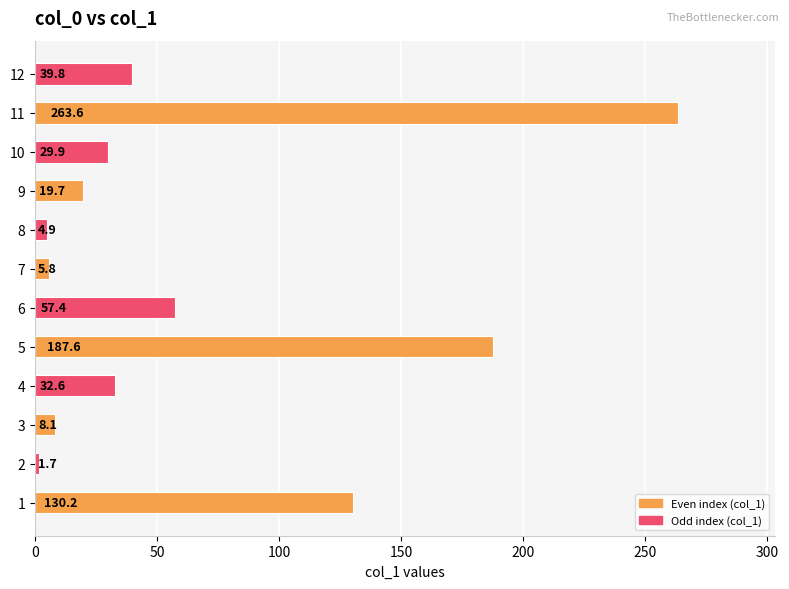

Is it true that the value at 6 is 57.4?

True